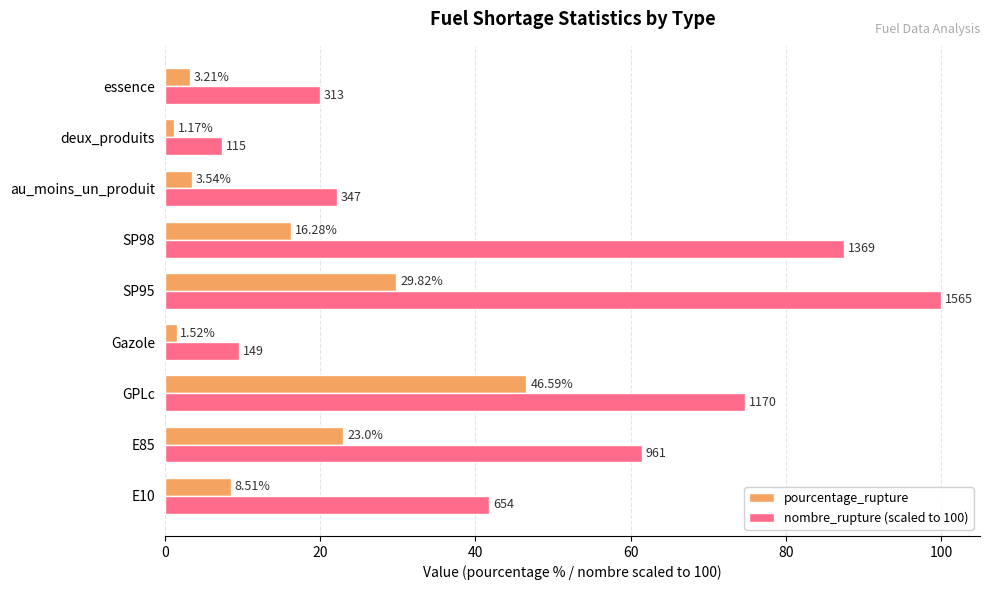

What are all the series names shown in the legend?

pourcentage_rupture, nombre_rupture (scaled to 100)